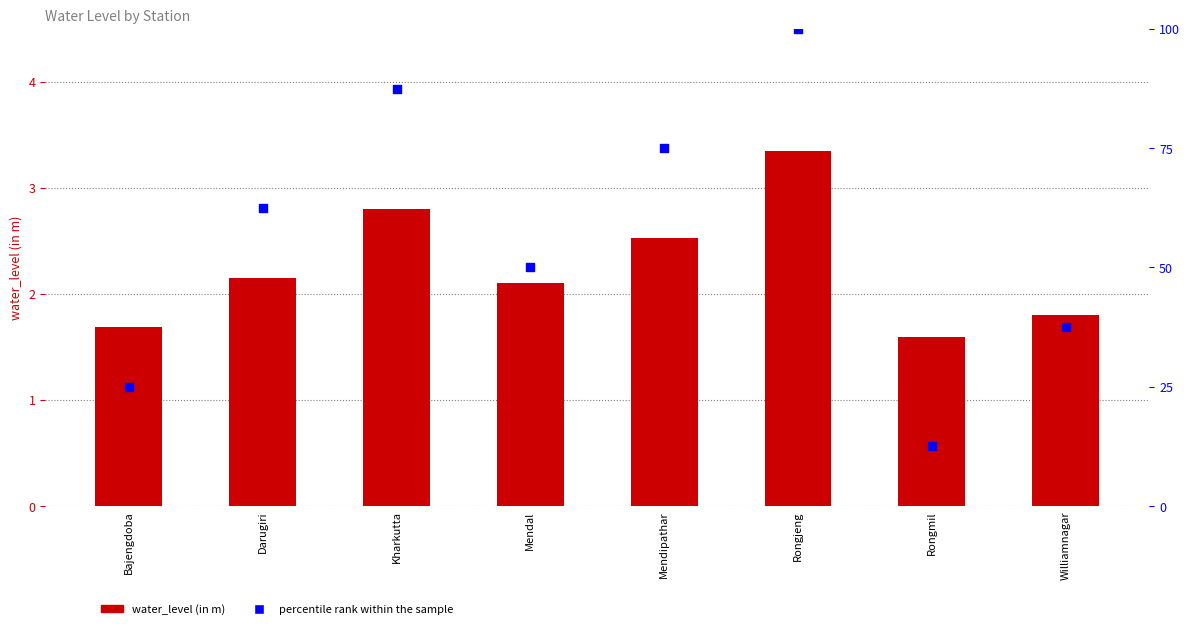

What are all the series names shown in the legend?

water_level (in m), percentile rank within the sample